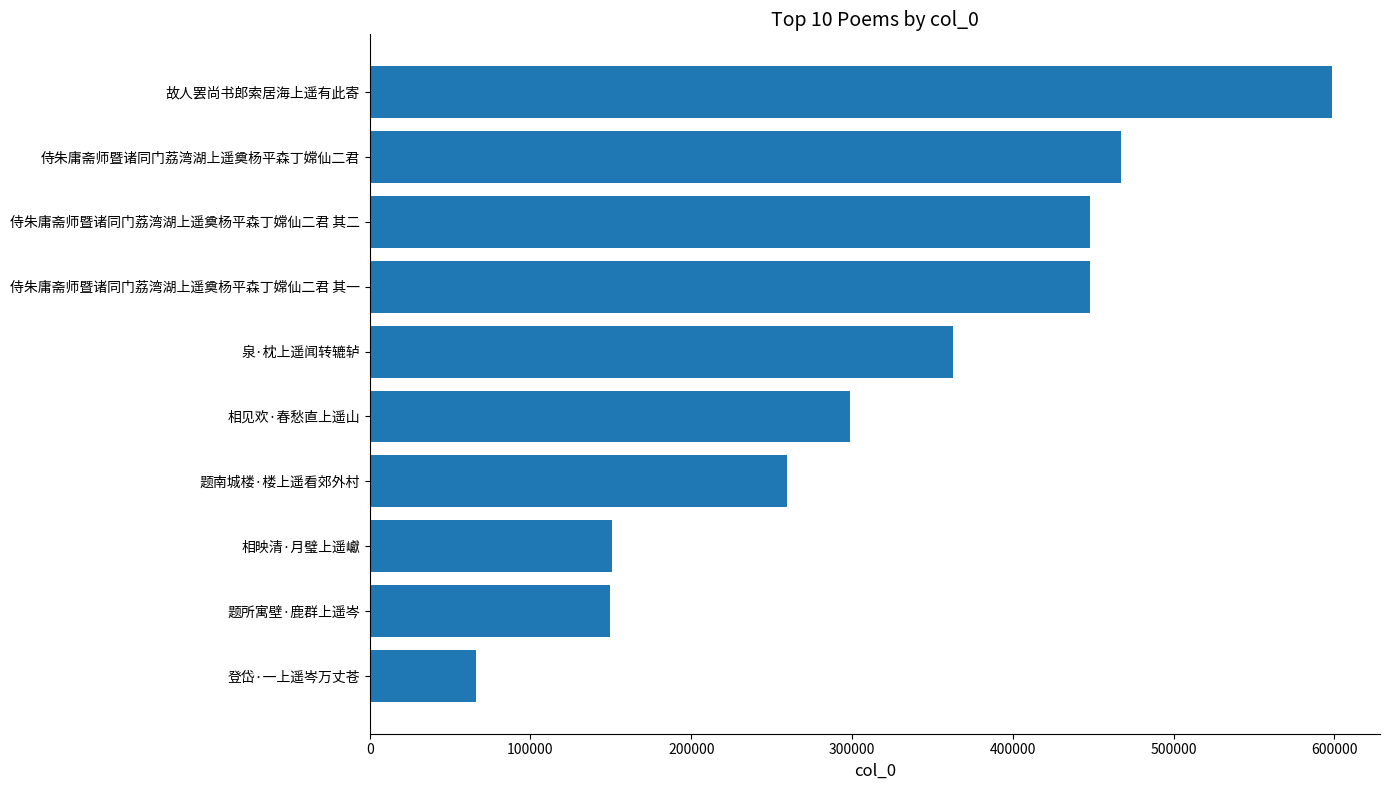

What value does the data have at 故人罢尚书郎索居海上遥有此寄, to the nearest 100?

598500